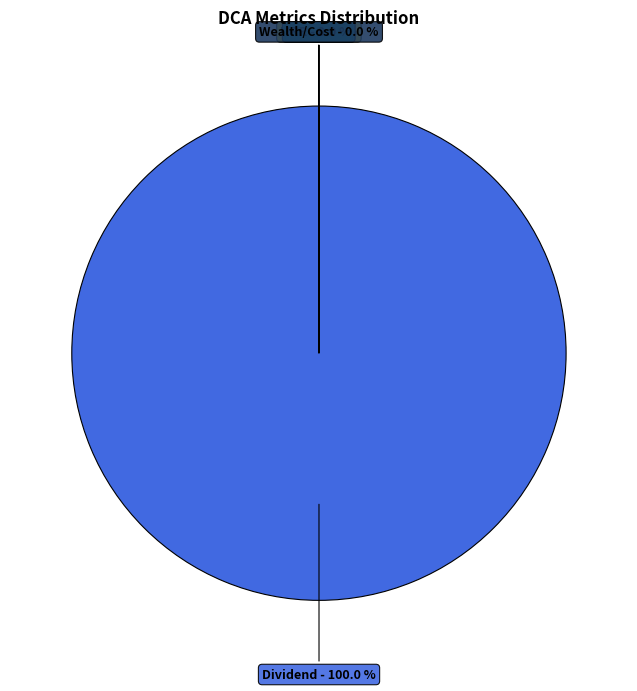

Is there a majority slice in this chart?

Yes